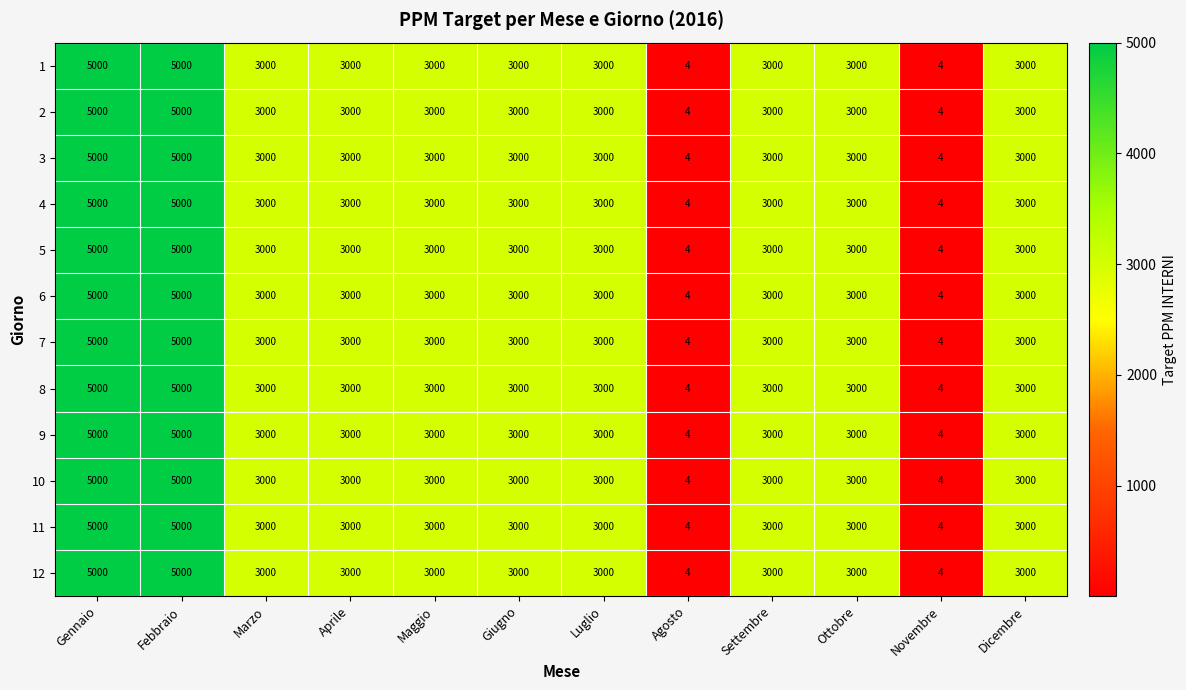

Is the value of 3 at Aprile greater than the value of 8 at Novembre?

Yes